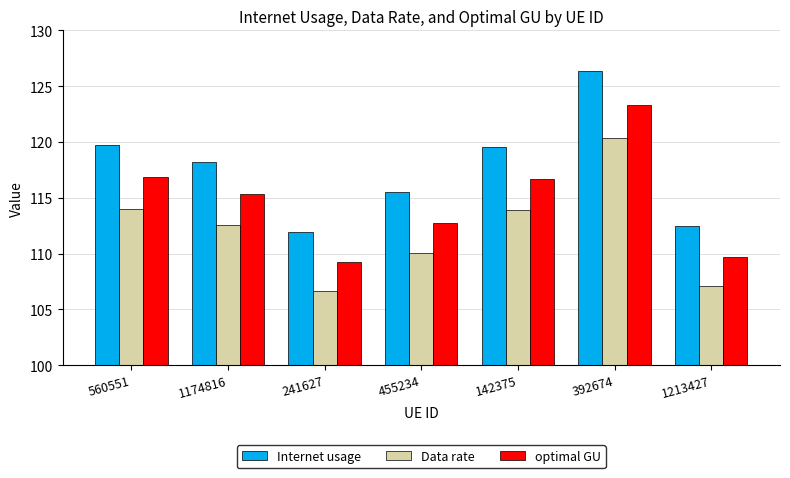

At which category is the sum across all series the highest?

392674